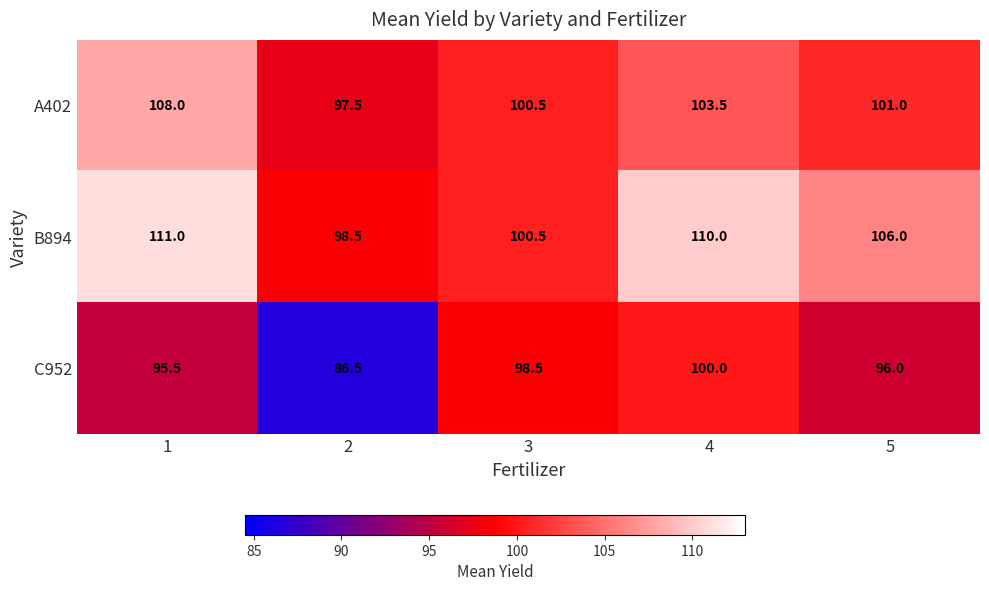

What is the sum of all C952 values?

476.5